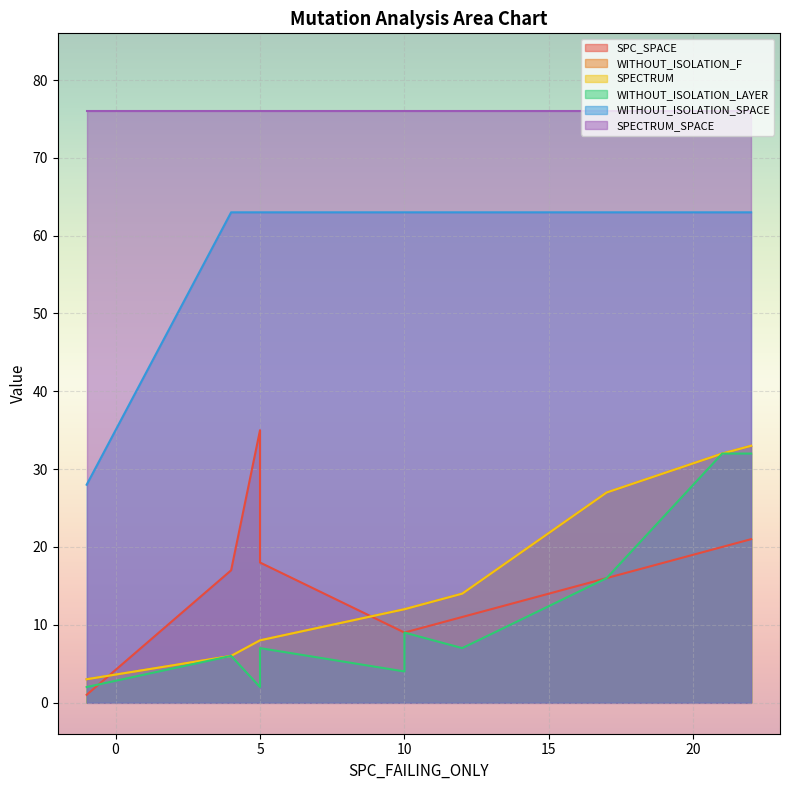

Is the value of WITHOUT_ISOLATION_SPACE at 5 greater than the value of WITHOUT_ISOLATION_F at -1?

Yes